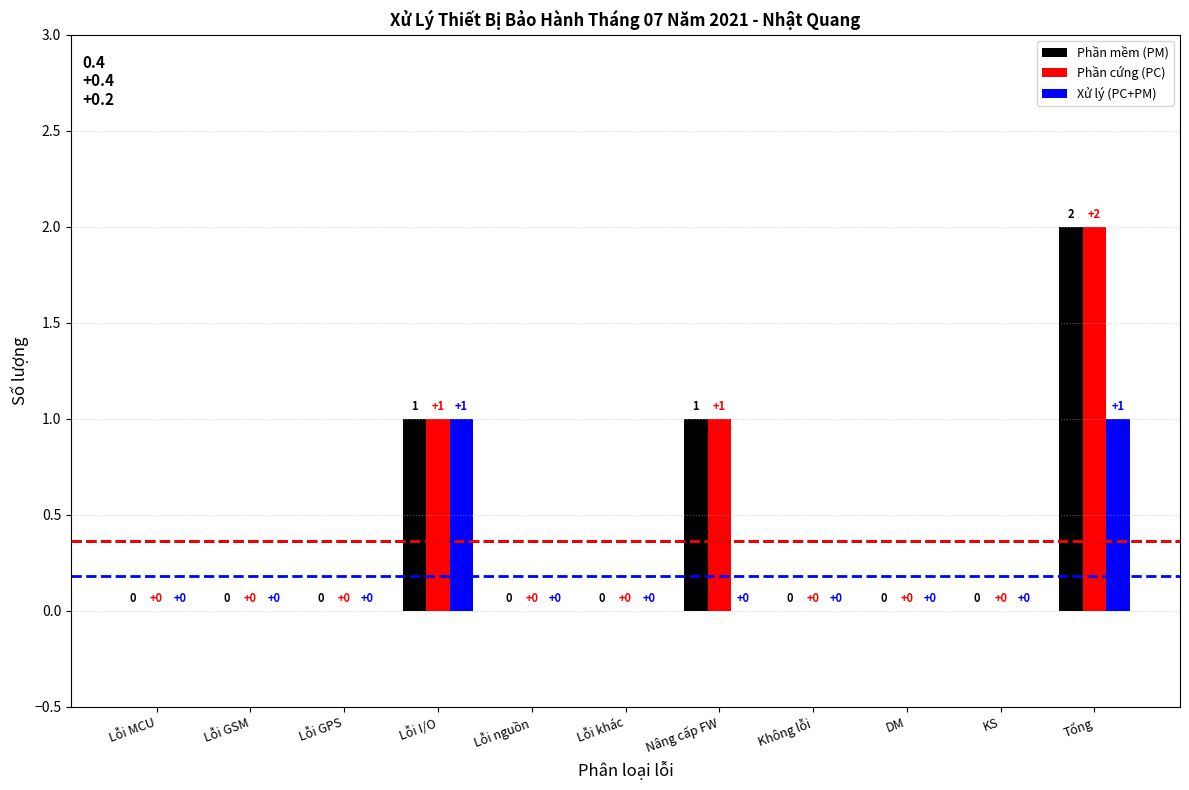

How many Phần cứng (PC) values are between 0 and 1?

10